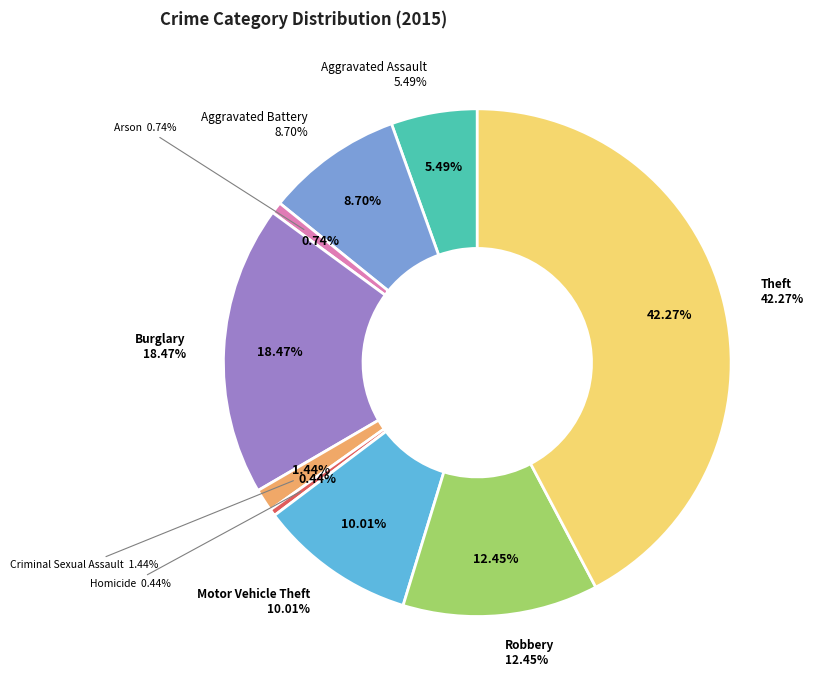

How many slices are in this pie chart?

9